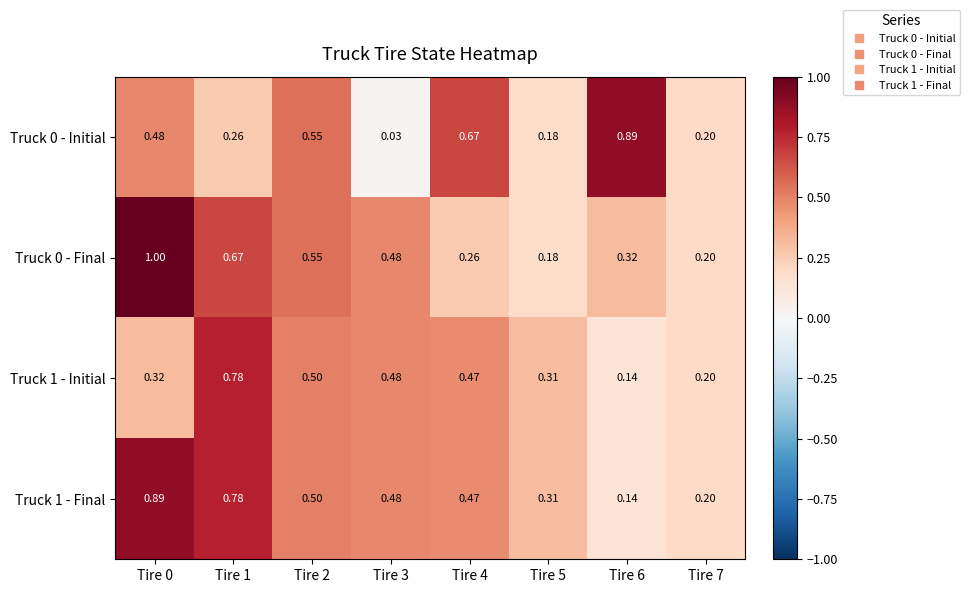

Is the value of Truck 1 - Final at Tire 0 greater than the value of Truck 0 - Initial at Tire 5?

Yes